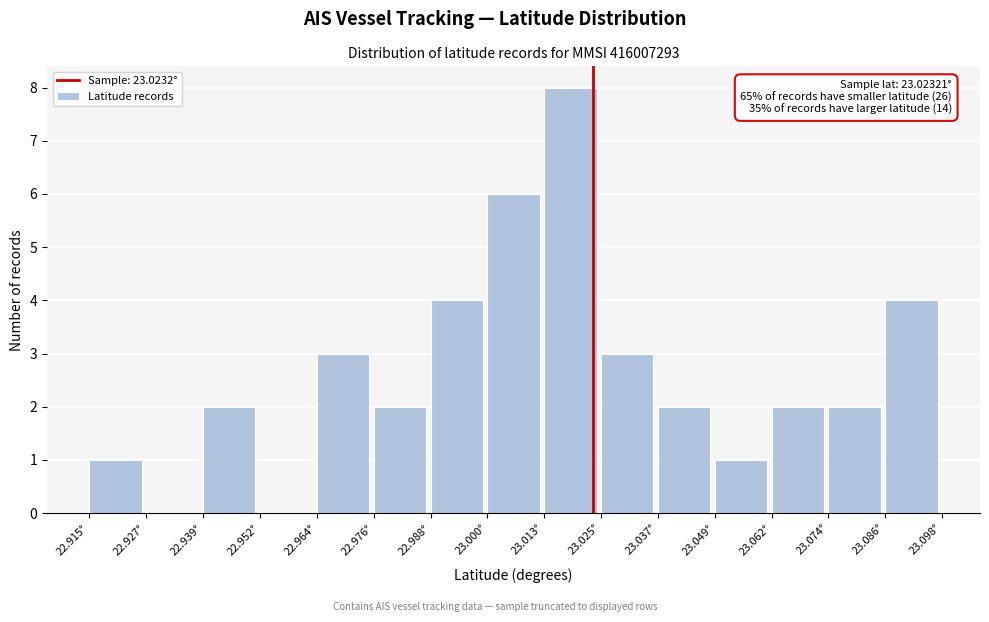

Which range on the x-axis has the tallest bar?

23.012 to 23.024